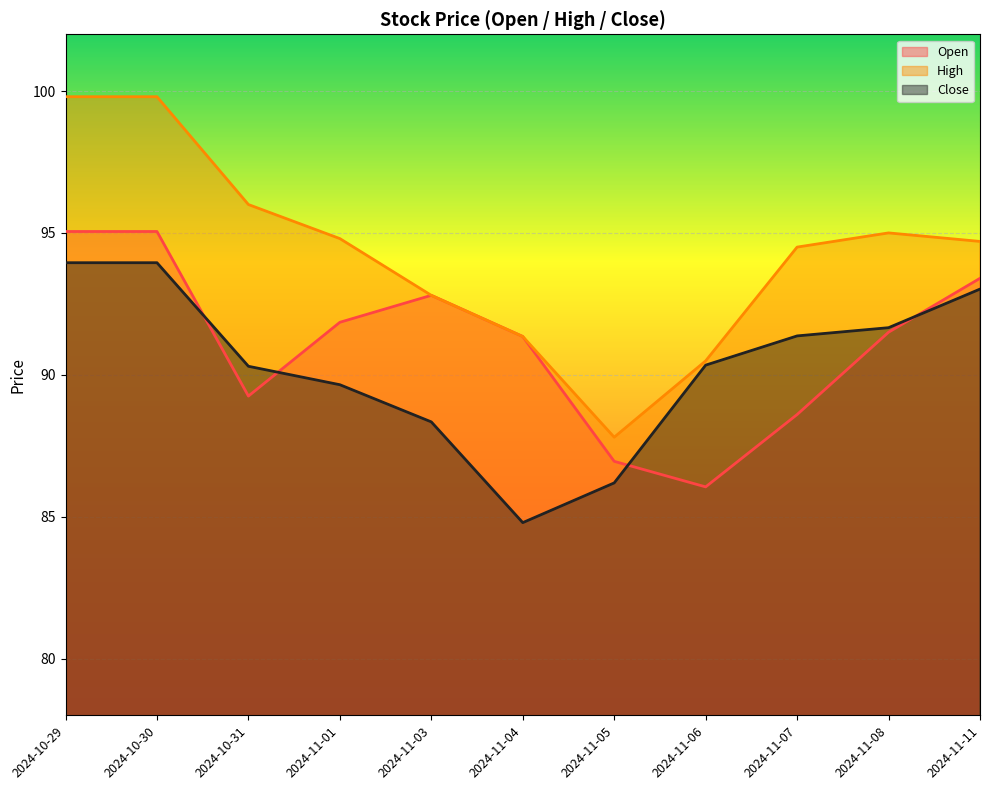

At 2024-11-06, list the series in order from smallest to largest.

Open, Close, High